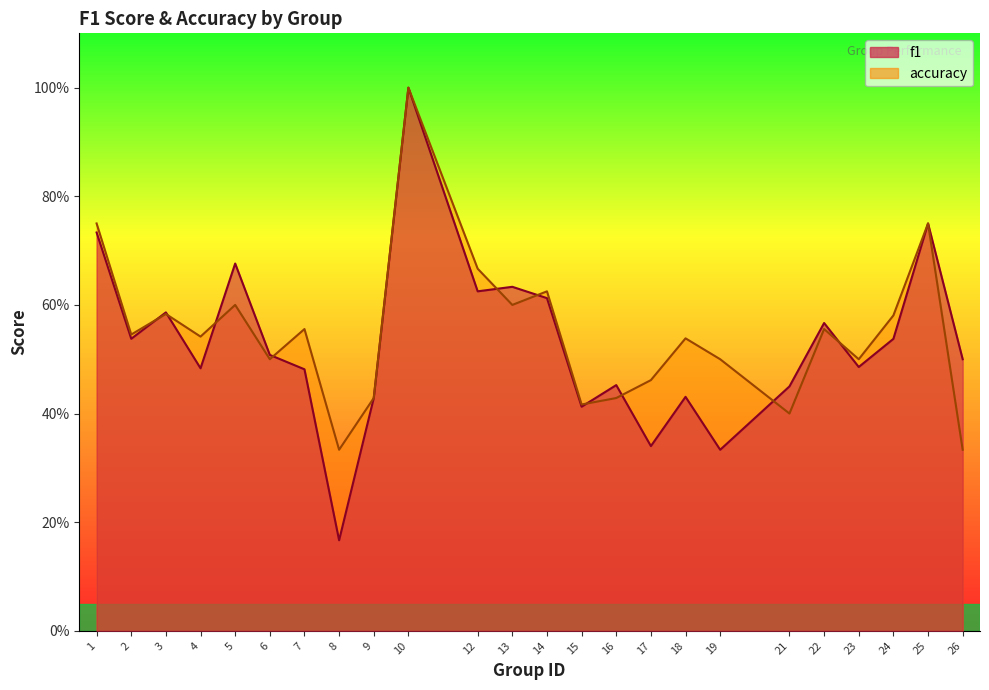

Reading left to right, transcribe all the data shown in this chart.

f1: 1=0.7	2=0.5	3=0.6	4=0.5	5=0.7	6=0.5	7=0.5	8=0.2	9=0.4	10=1.0	12=0.6	13=0.6	14=0.6	15=0.4	16=0.5	17=0.3	18=0.4	19=0.3	21=0.5	22=0.6	23=0.5	24=0.5	25=0.8	26=0.5
accuracy: 1=0.8	2=0.5	3=0.6	4=0.5	5=0.6	6=0.5	7=0.6	8=0.3	9=0.4	10=1.0	12=0.7	13=0.6	14=0.6	15=0.4	16=0.4	17=0.5	18=0.5	19=0.5	21=0.4	22=0.6	23=0.5	24=0.6	25=0.8	26=0.3